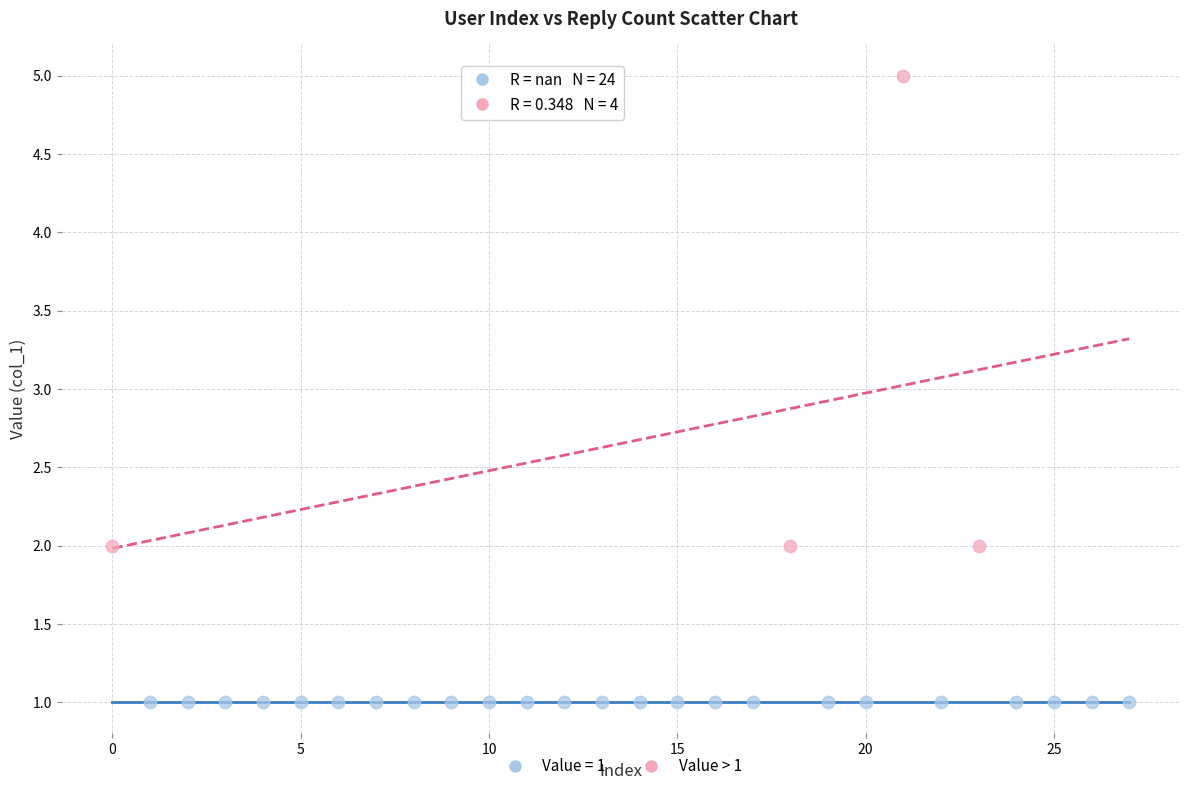

Which series reaches the minimum Y coordinate?

Value = 1